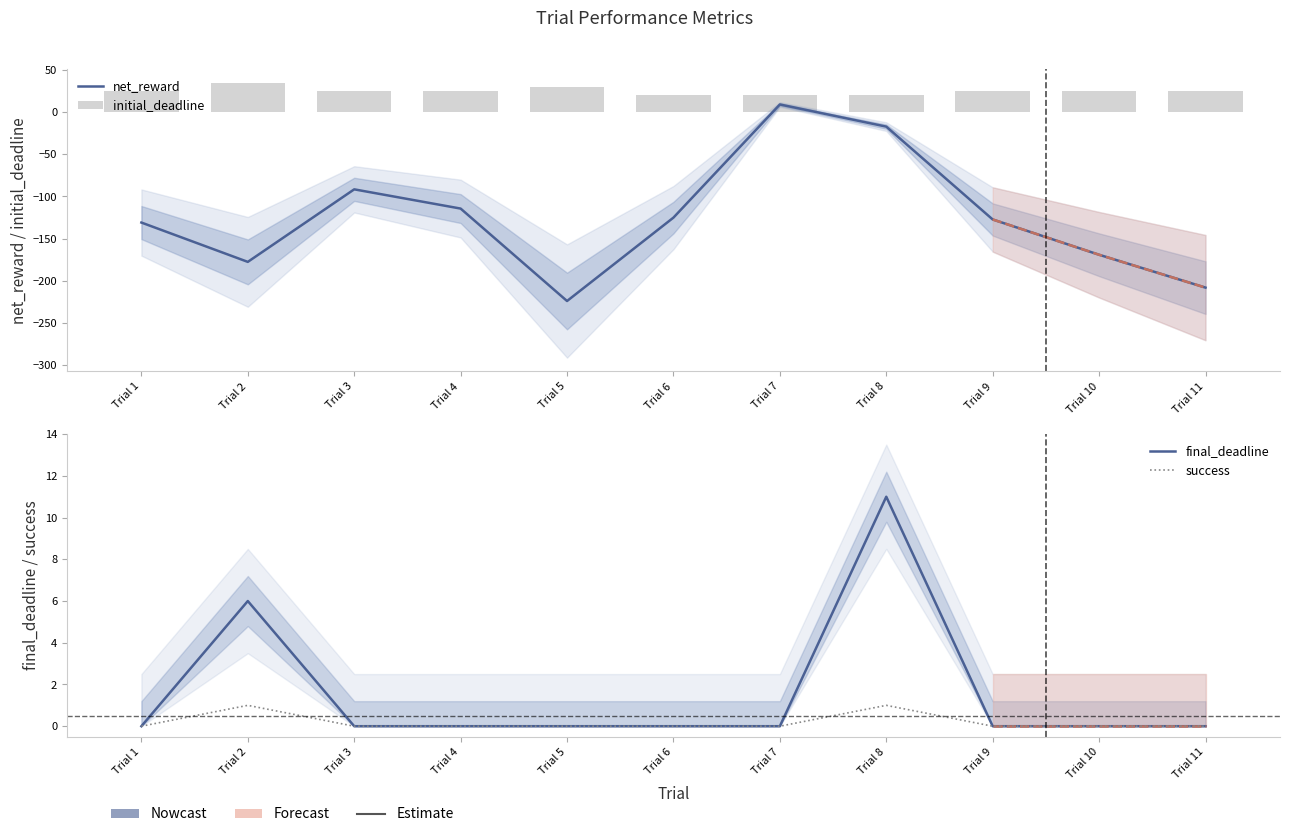

What value does the success series have at Trial 2?

1.0